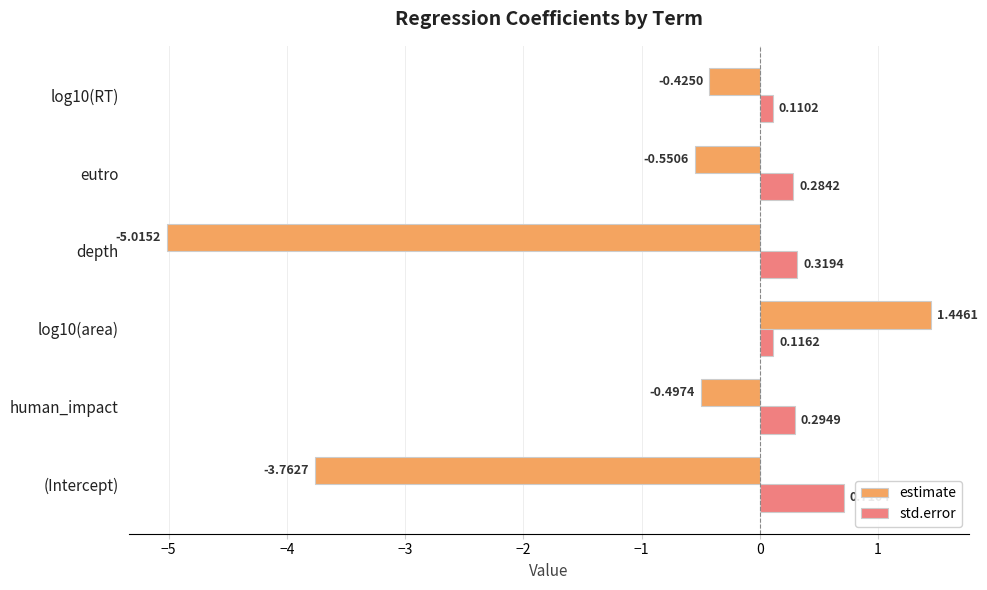

Rank the categories by estimate value from highest to lowest.

log10(area), log10(RT), human_impact, eutro, (Intercept), depth